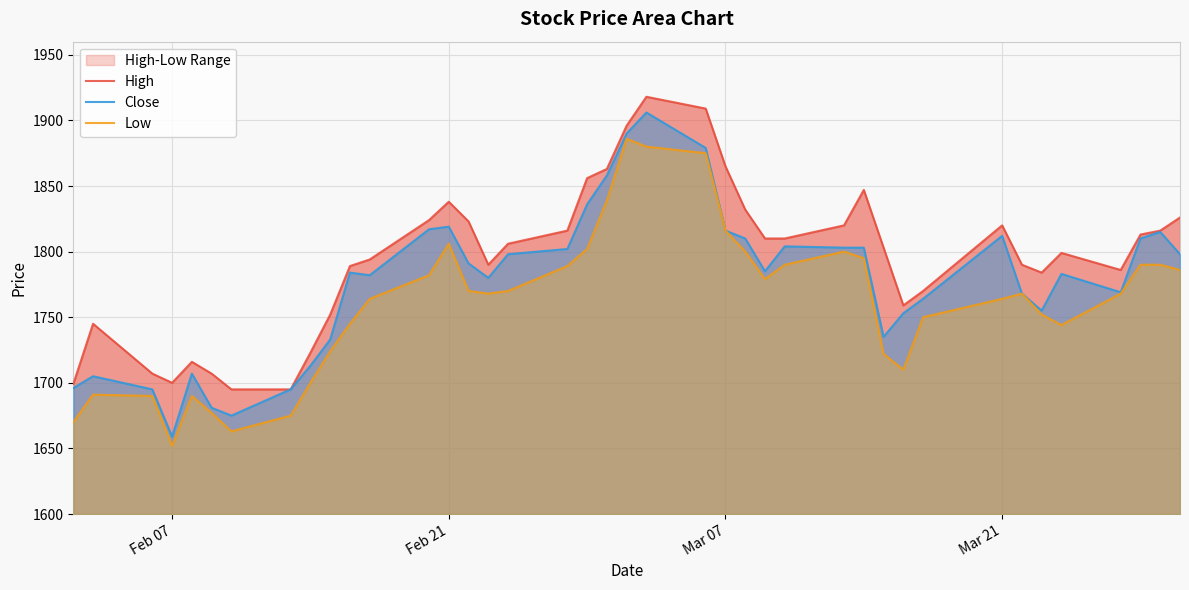

Reading left to right, transcribe all the data shown in this chart.

High: 1699	1745	1707	1700	1716	1707	1695	1695	1723	1752	1789	1794	1824	1838	1823	1790	1806	1816	1856	1863	1896	1918	1909	1865	1832	1810	1810	1820	1847	1803	1759	1770	1820	1790	1784	1799	1786	1813	1816	1826
Close: 1696	1705	1695	1659	1707	1681	1675	1695	1713	1733	1784	1782	1817	1819	1791	1780	1798	1802	1836	1858	1890	1906	1879	1816	1810	1785	1804	1803	1803	1735	1753	1764	1812	1768	1755	1783	1769	1810	1815	1798
Low: 1670	1691	1690	1652	1690	1677	1663	1675	1700	1724	1745	1764	1782	1806	1770	1768	1770	1789	1802	1839	1886	1880	1875	1816	1800	1779	1790	1800	1795	1722	1710	1750	1764	1768	1752	1744	1768	1790	1790	1786